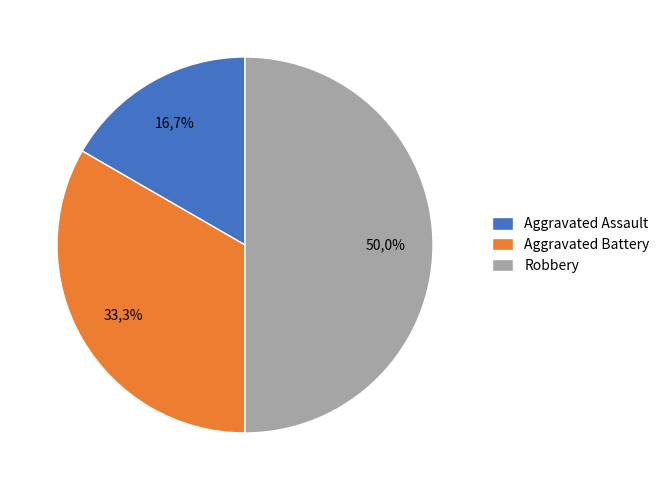

Is the sum of Aggravated Battery and Robbery greater than half?

Yes